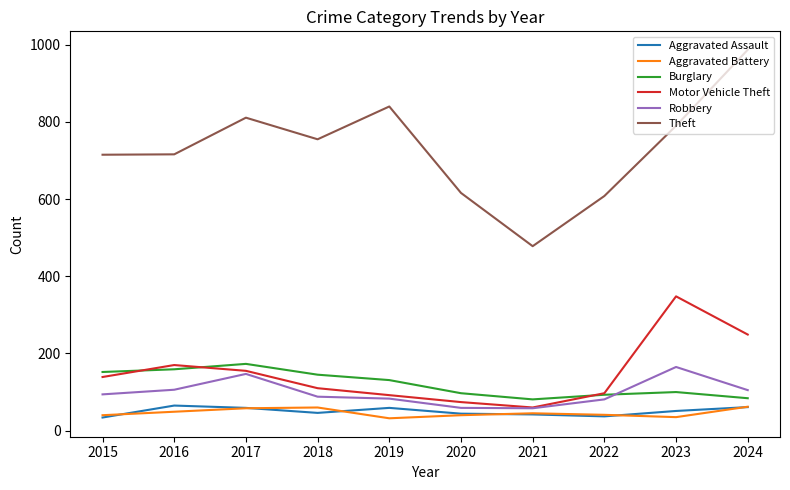

What is the difference between the maximum and second lowest values in the Aggravated Assault series?

28